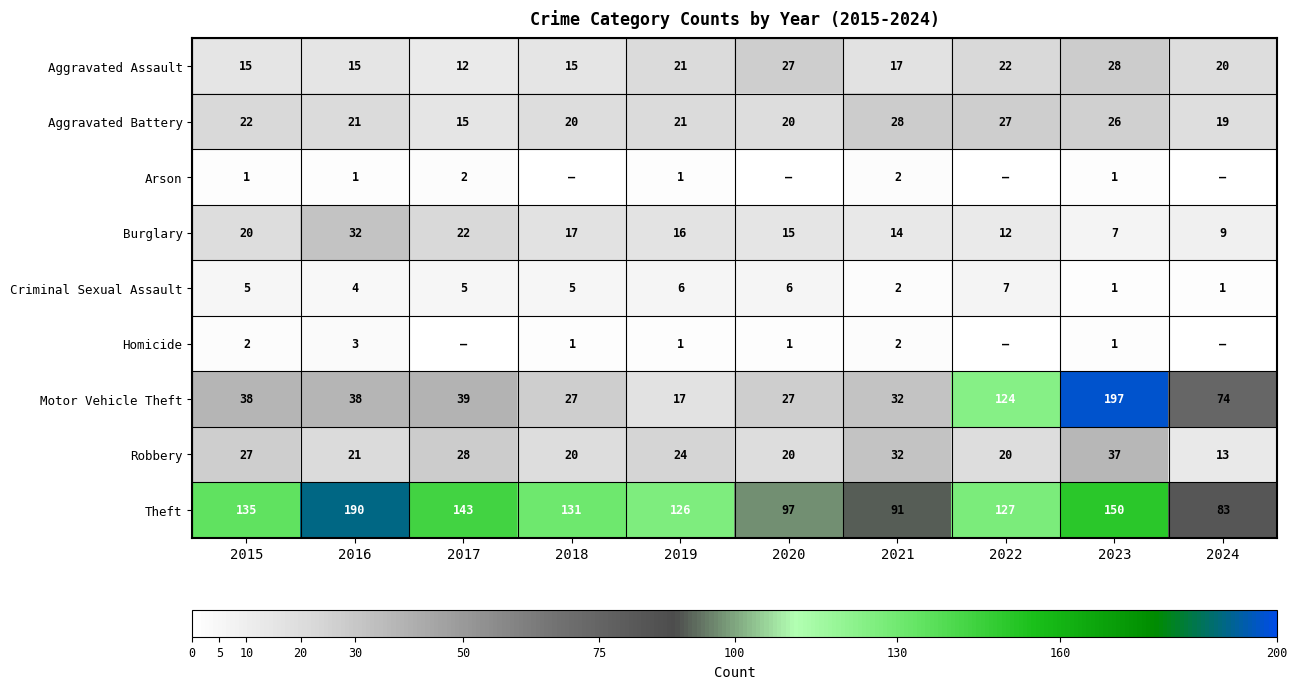

Where is Robbery nearest to the value 25?

2019